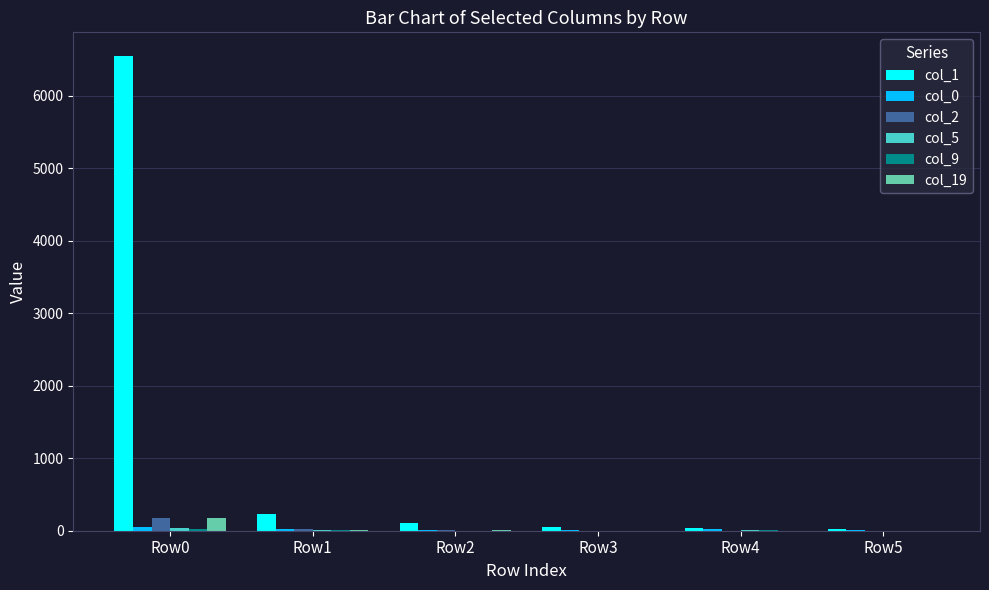

The value of col_1 at Row1 is 235. True or false?

True